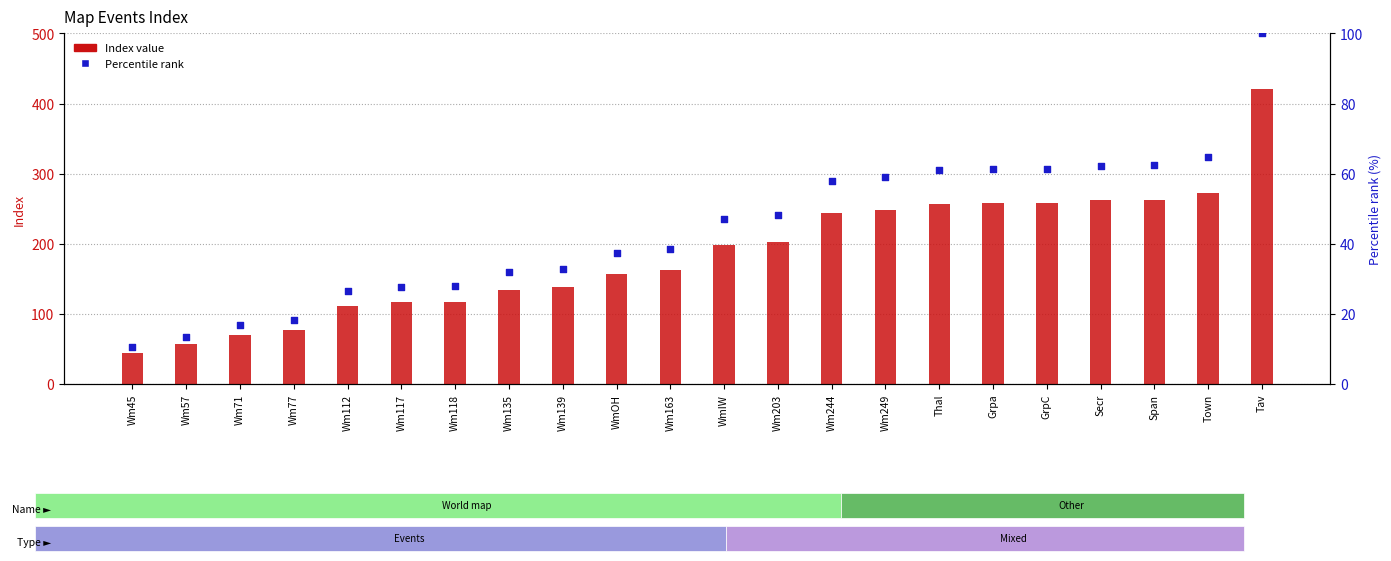

What is the total value across all series at Wm57?

70.5